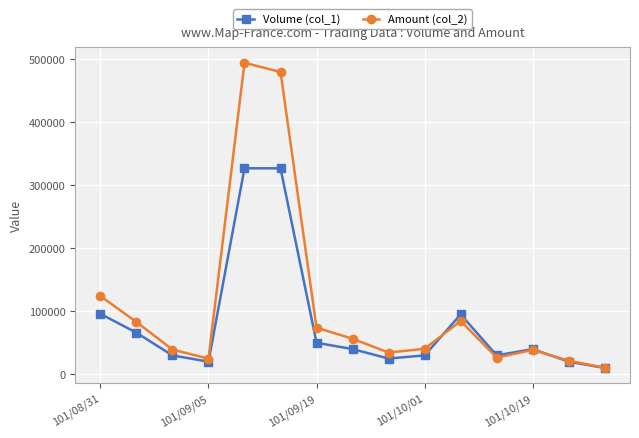

At how many categories does at least one series exceed 460056?

2